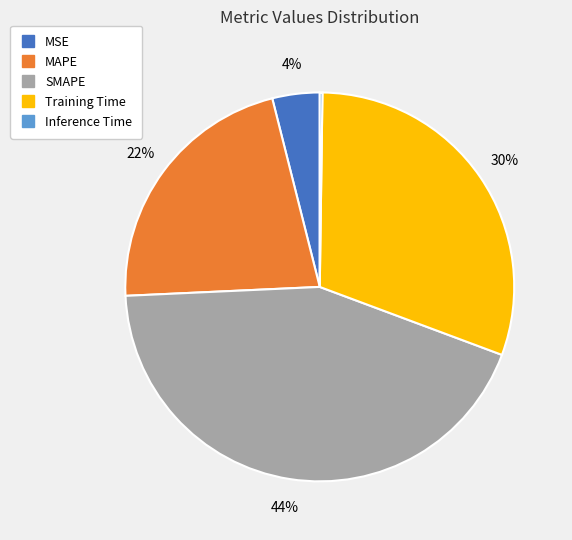

Is MSE the majority of the pie?

No